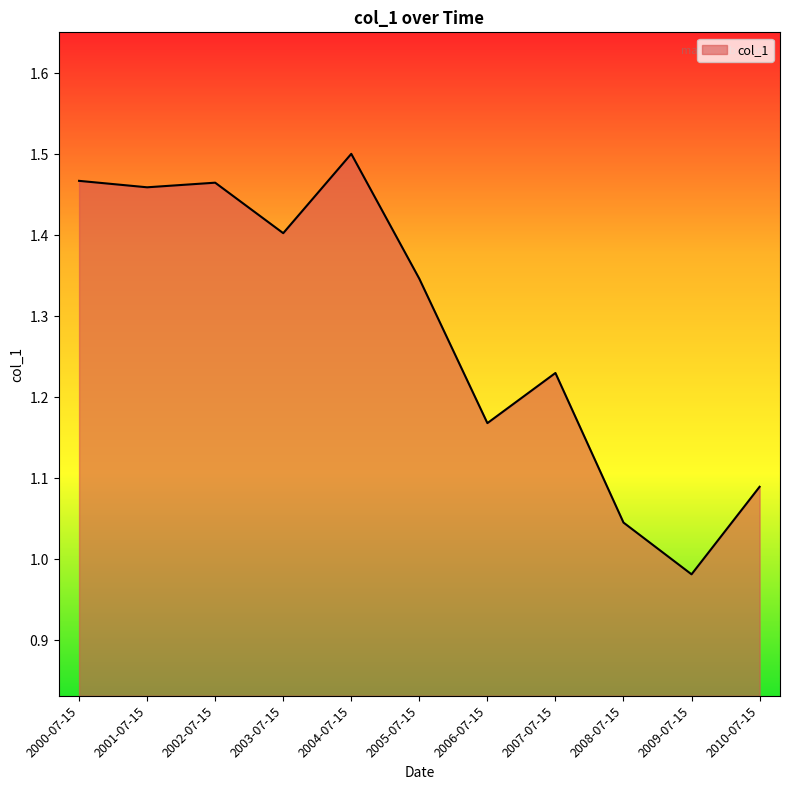

How many values exceed 1?

10